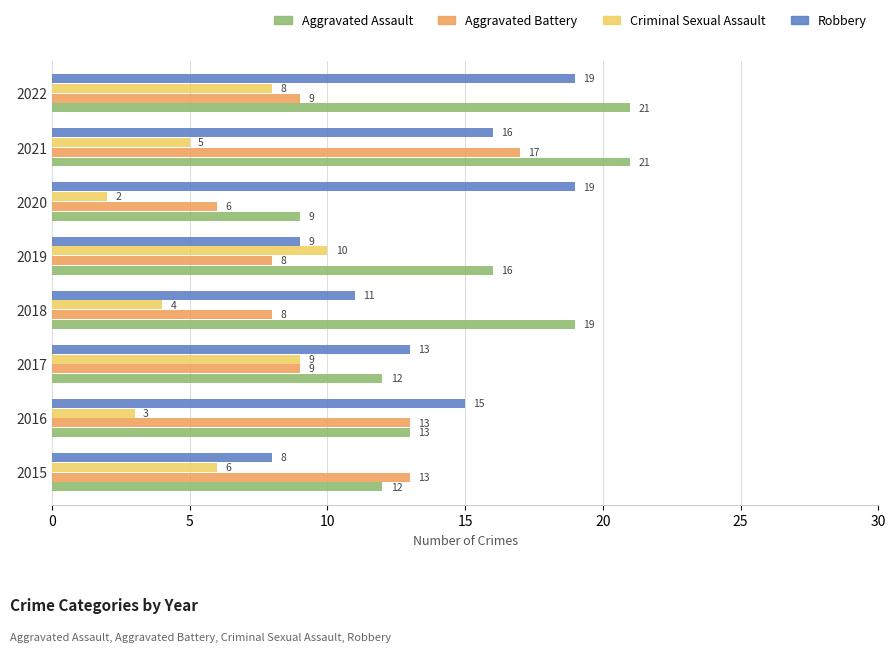

List the series in order of their overall mean, highest first.

Aggravated Assault, Robbery, Aggravated Battery, Criminal Sexual Assault